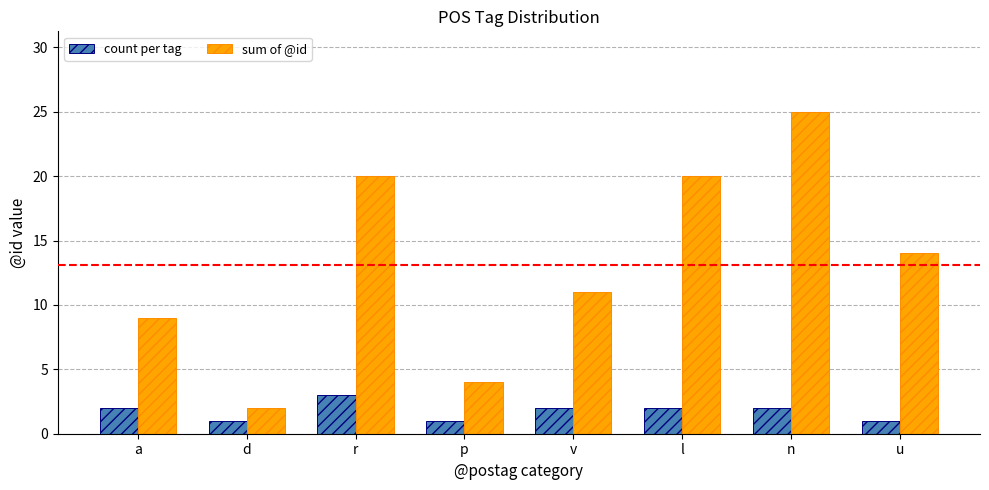

At which category is the sum across all series the highest?

n